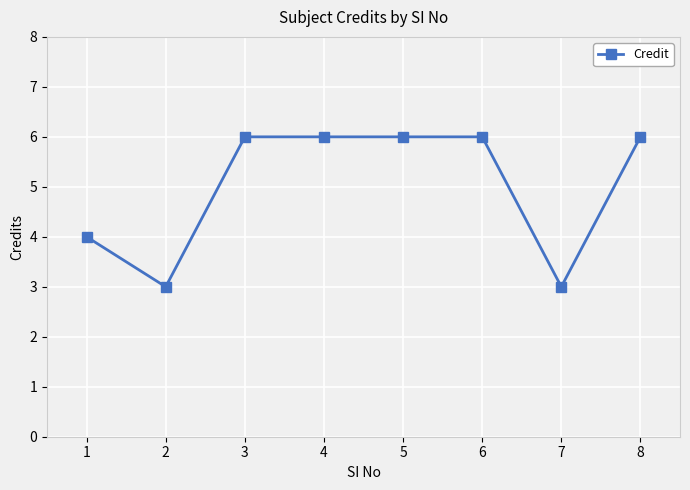

Reading left to right, extract all data points from this chart.

1=4	2=3	3=6	4=6	5=6	6=6	7=3	8=6